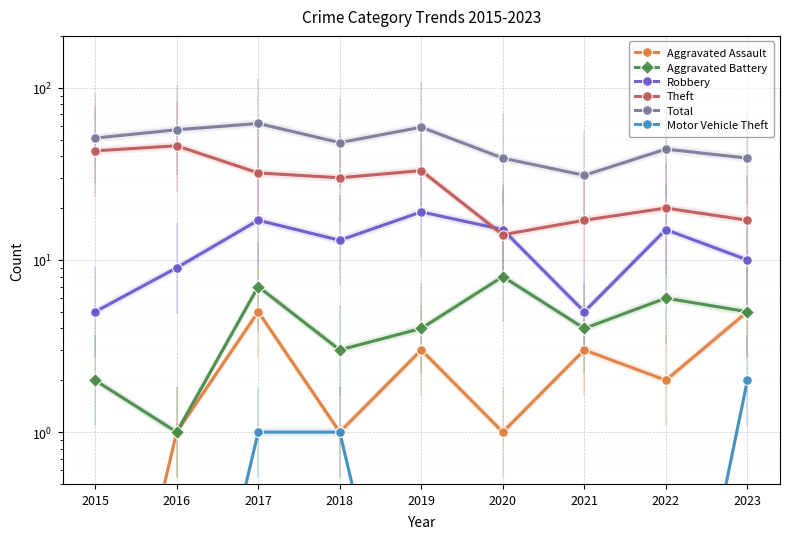

How many interior local valleys does the Total series have?

2